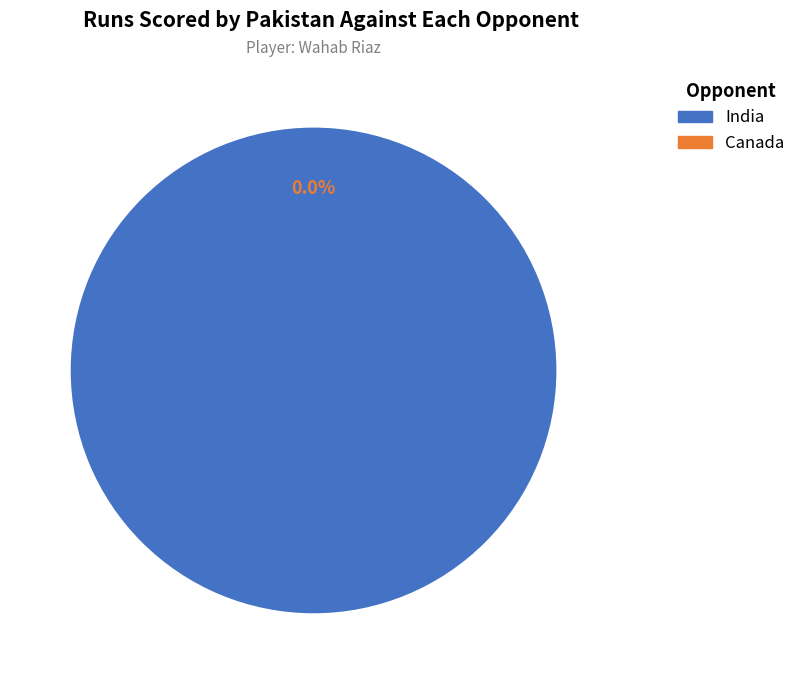

The Canada slice represents 12% of the pie. True or false?

False